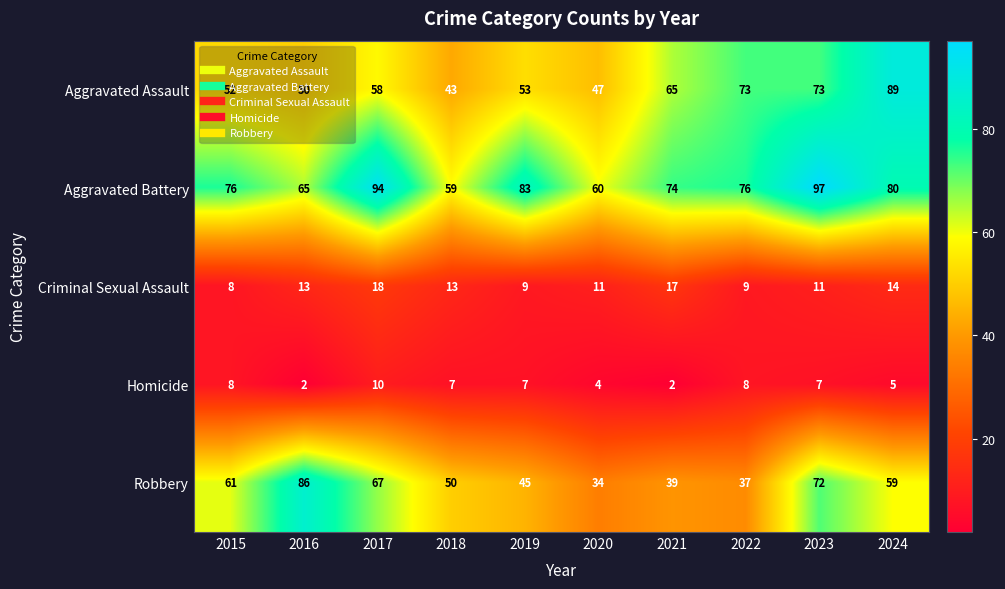

Rank the series at 2024 from highest to lowest value.

Aggravated Assault, Aggravated Battery, Robbery, Criminal Sexual Assault, Homicide